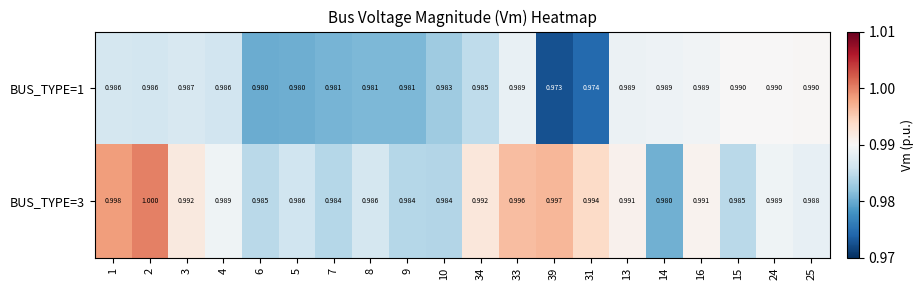

Is the value of BUS_TYPE=3 at 10 greater than the value of BUS_TYPE=1 at 33?

No